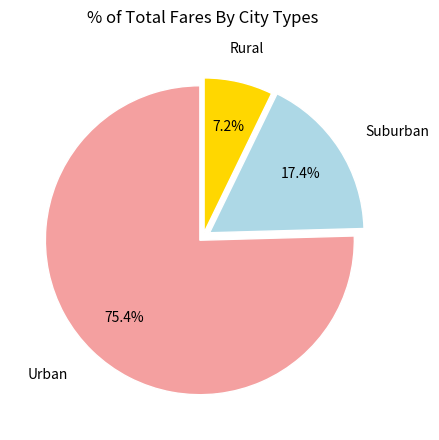

Which category accounts for the majority?

Urban